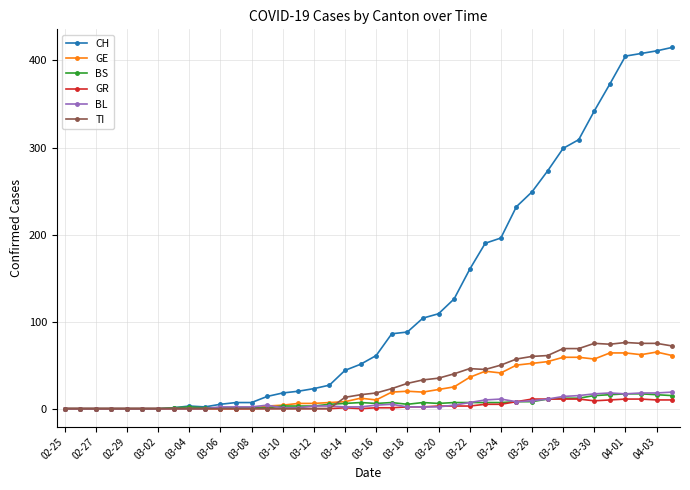

True or false: BS has more than 1 points higher than both neighbors.

True